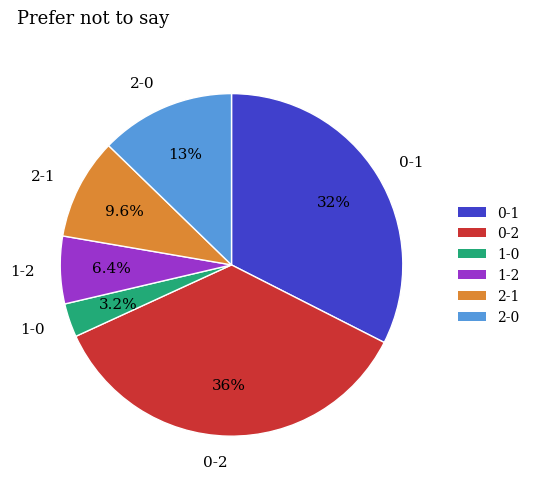

The 2-0 slice represents 13% of the pie. True or false?

True